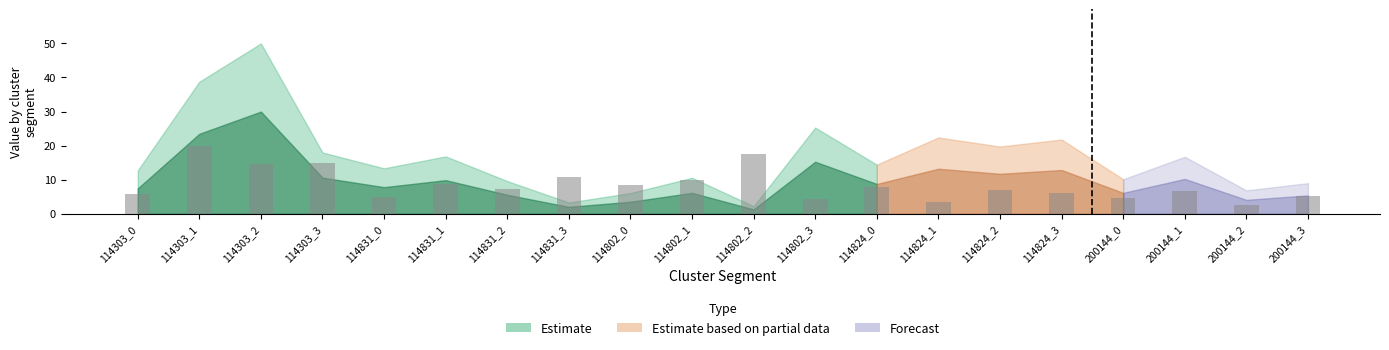

What value does the data have at 114824_1?

3.4